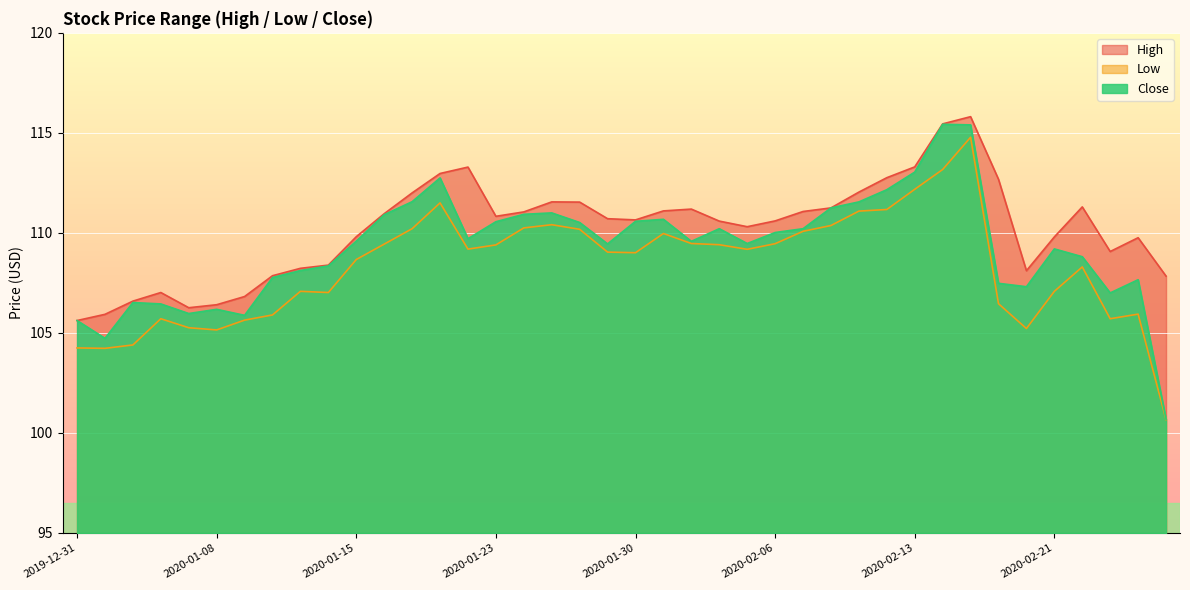

List the labels in order of Close value, smallest first.

2020-02-27, 2020-01-02, 2019-12-31, 2020-01-09, 2020-01-07, 2020-01-08, 2020-01-06, 2020-01-03, 2020-02-25, 2020-02-20, 2020-02-19, 2020-02-26, 2020-01-10, 2020-01-13, 2020-01-14, 2020-02-24, 2020-02-21, 2020-01-29, 2020-02-05, 2020-02-03, 2020-01-15, 2020-01-22, 2020-02-06, 2020-02-04, 2020-02-07, 2020-01-28, 2020-01-23, 2020-01-30, 2020-01-31, 2020-01-16, 2020-01-24, 2020-01-27, 2020-02-10, 2020-02-11, 2020-01-17, 2020-02-12, 2020-01-21, 2020-02-13, 2020-02-18, 2020-02-14